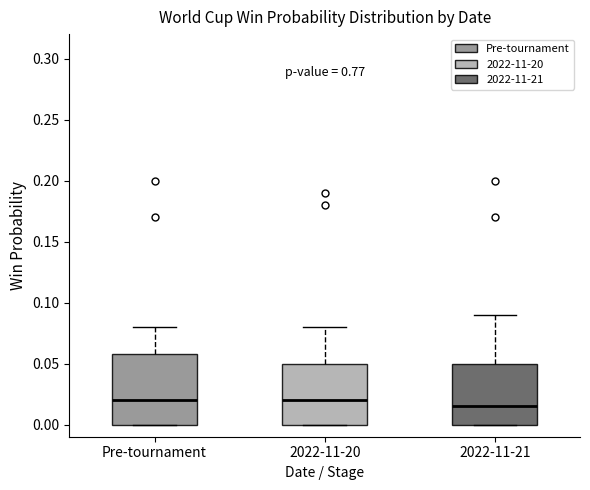

Where is the lower edge of the box for 2022-11-21 on the y-axis? The values are not printed on the chart, so give them approximately, as read against the axis.

0.000